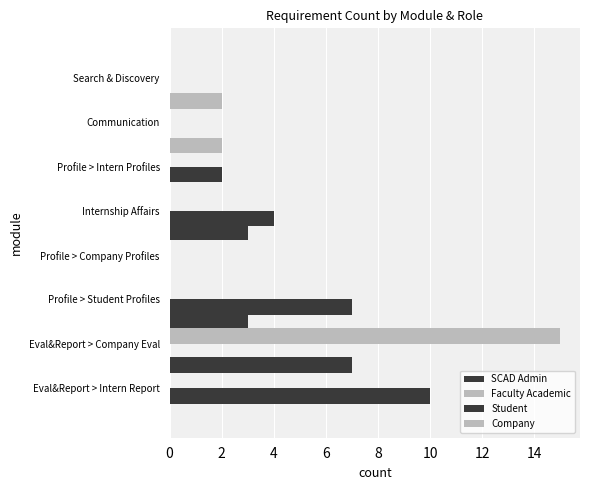

Is the value of Faculty Academic at 0 greater than the value of SCAD Admin at 6?

No